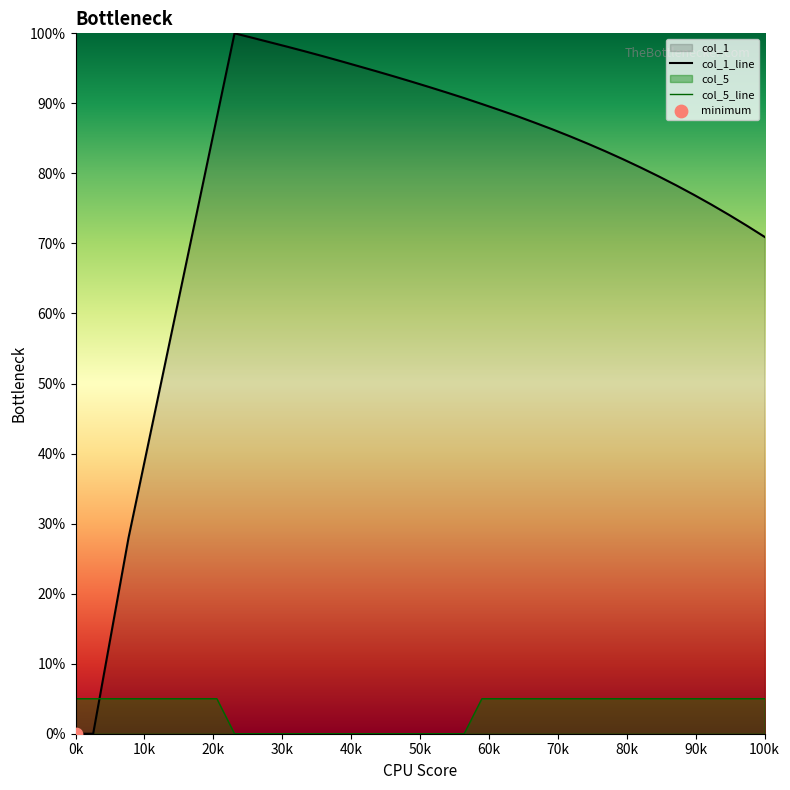

Which series has the widest spread of Y values?

col_1_line